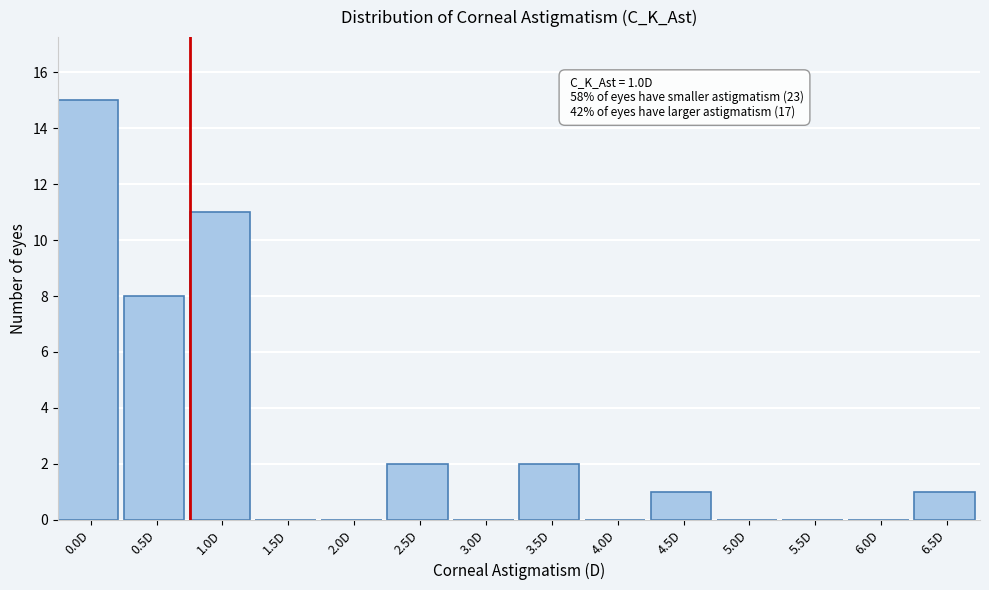

Reading right to left, what are all the values shown in this chart?

6.5D=1	6.0D=0	5.5D=0	5.0D=0	4.5D=1	4.0D=0	3.5D=2	3.0D=0	2.5D=2	2.0D=0	1.5D=0	1.0D=11	0.5D=8	0.0D=15